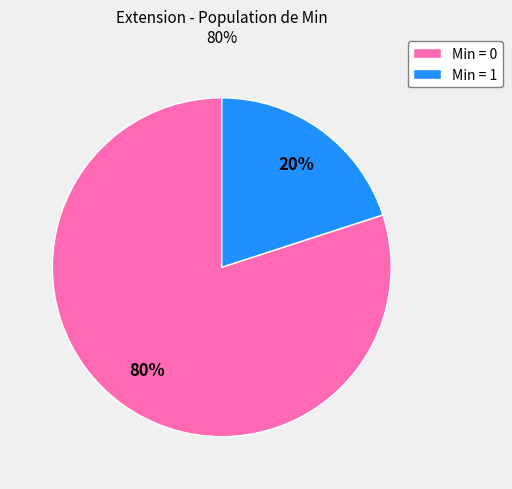

To the nearest percent, what is the difference between the largest and smallest slice percentages?

60%